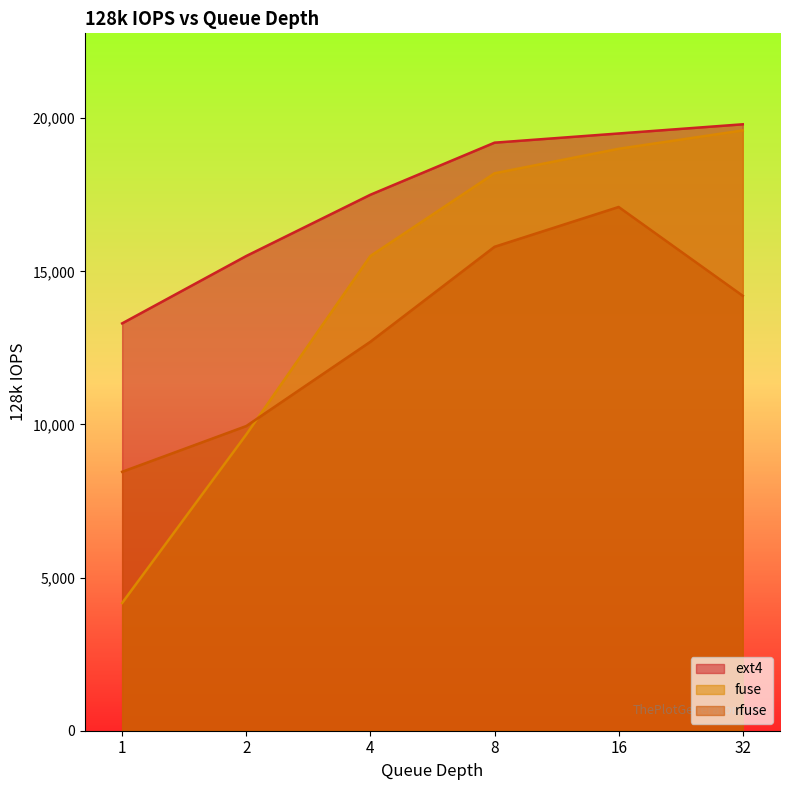

Between 1 and 16, which series saw the biggest shift?

fuse